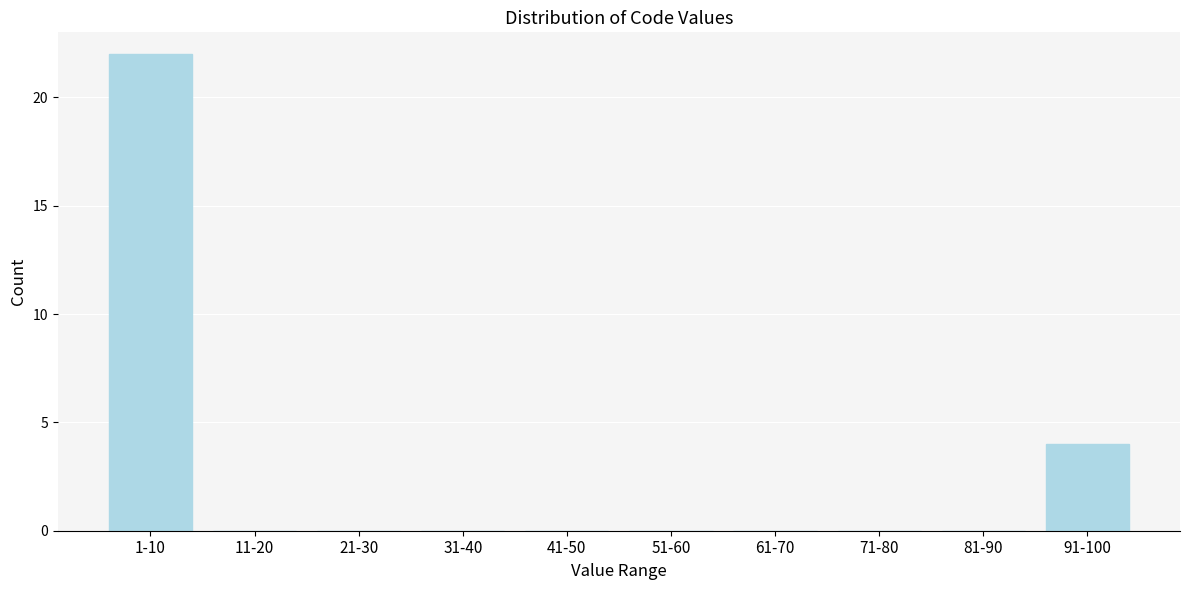

Reading right to left, list all the values displayed in this chart.

91-100=4	81-90=0	71-80=0	61-70=0	51-60=0	41-50=0	31-40=0	21-30=0	11-20=0	1-10=22